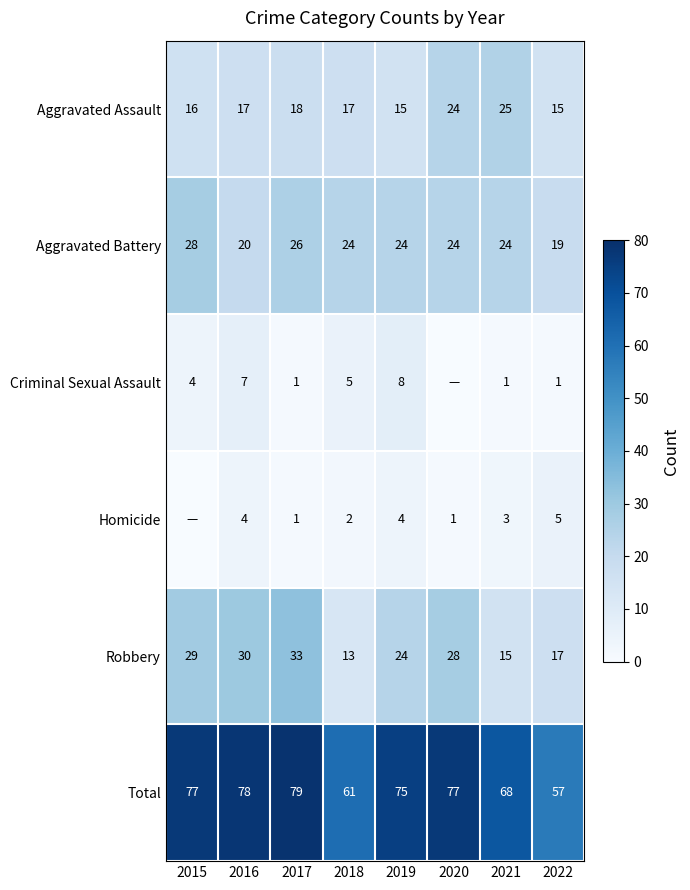

What is the difference between the highest and lowest values at 2016?

74